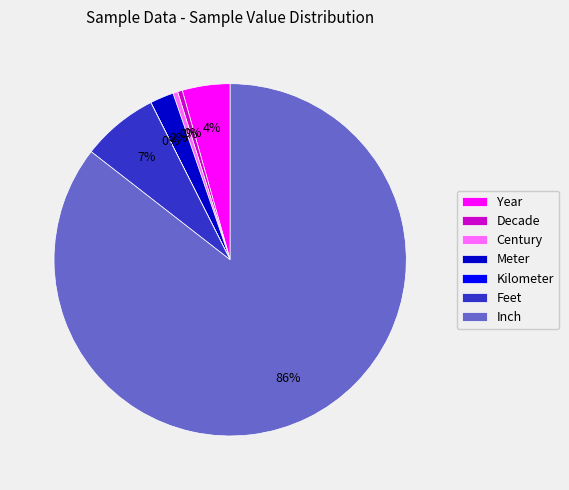

True or false: Meter accounts for 12% of the total.

False